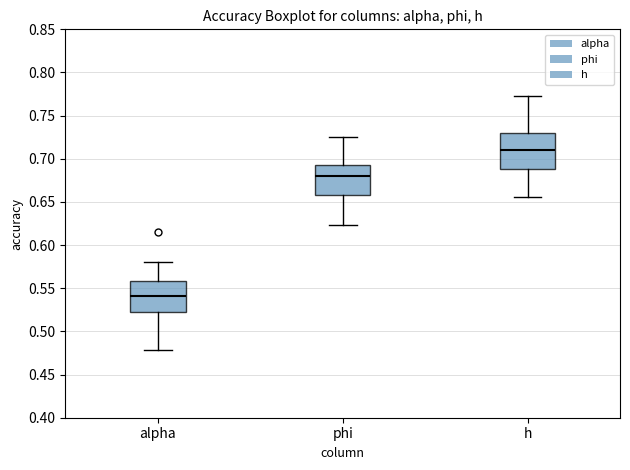

Where does the lower whisker of the box for phi end on the y-axis? The values are not printed on the chart, so give them approximately, as read against the axis.

0.625